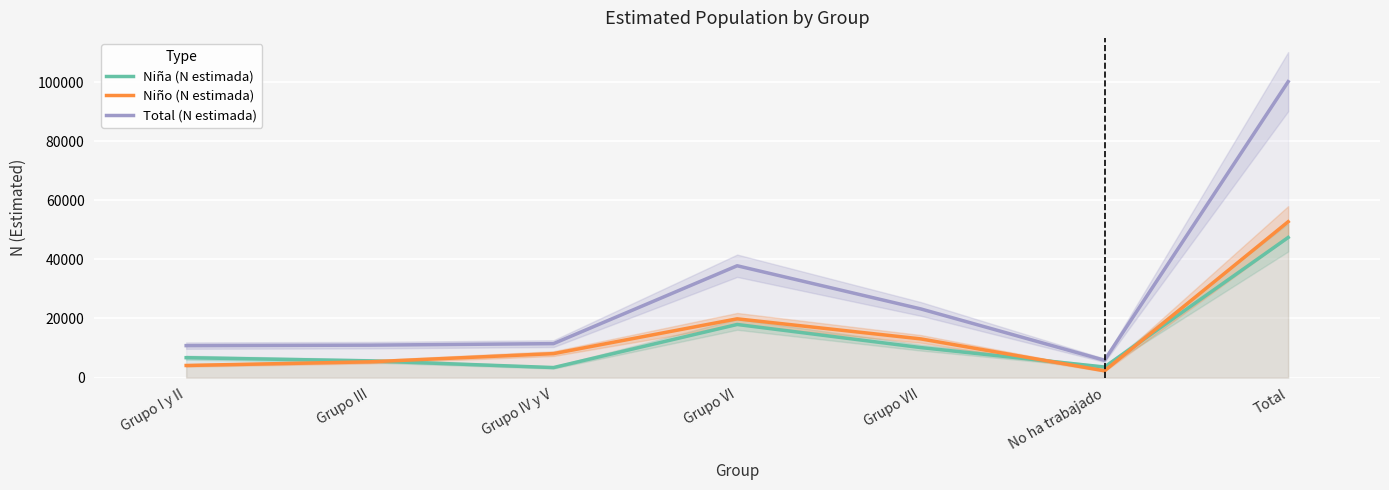

The value of Total (N estimada) at Grupo VI is 58799. True or false?

False